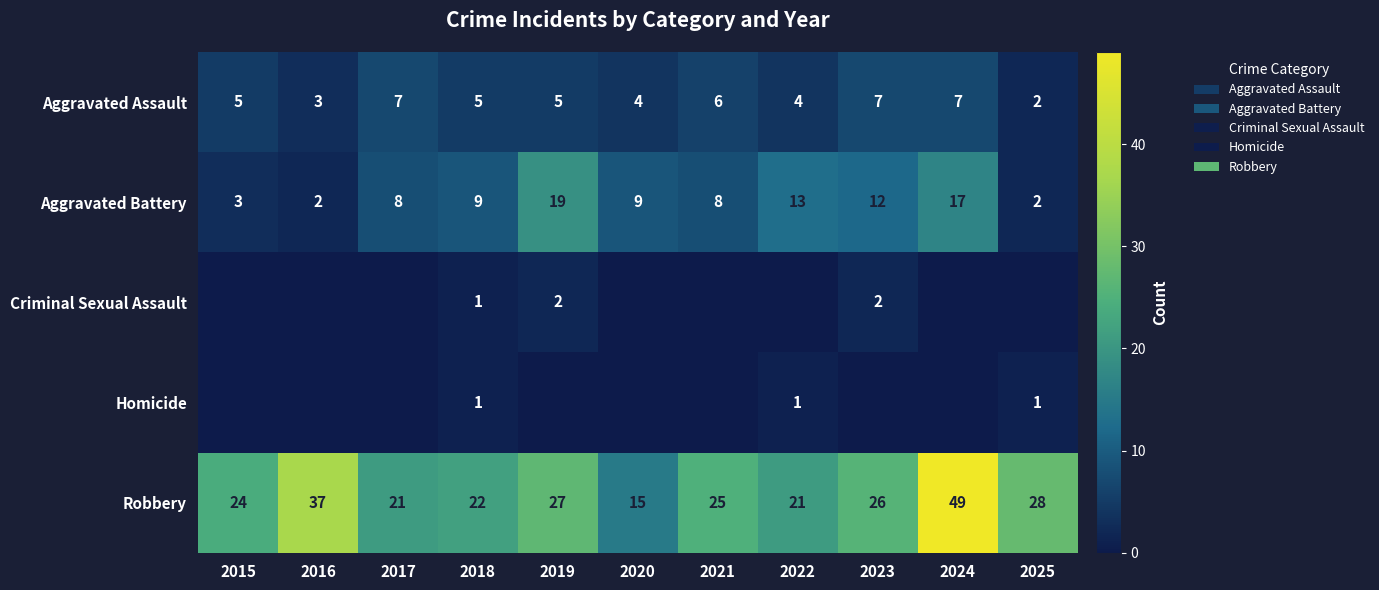

Which has a higher value, 2019 or 2025?

2019